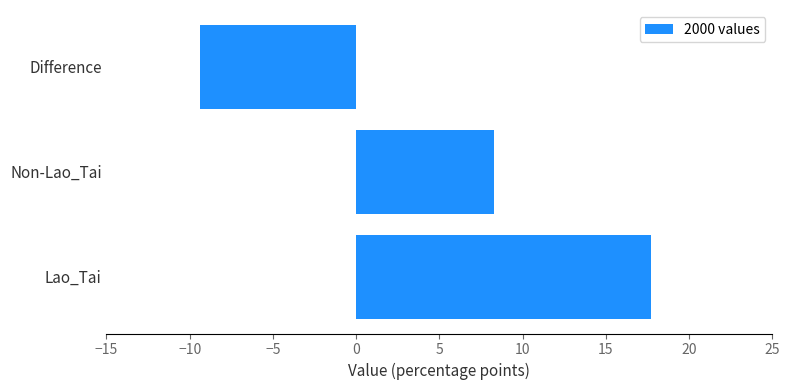

Reading bottom to top, what are all the values shown in this chart?

17.7	8.3	-9.4